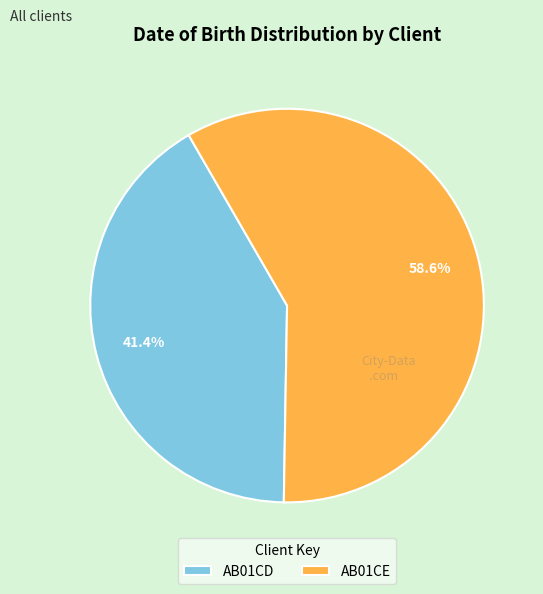

Which slice represents more than half of the pie?

AB01CE